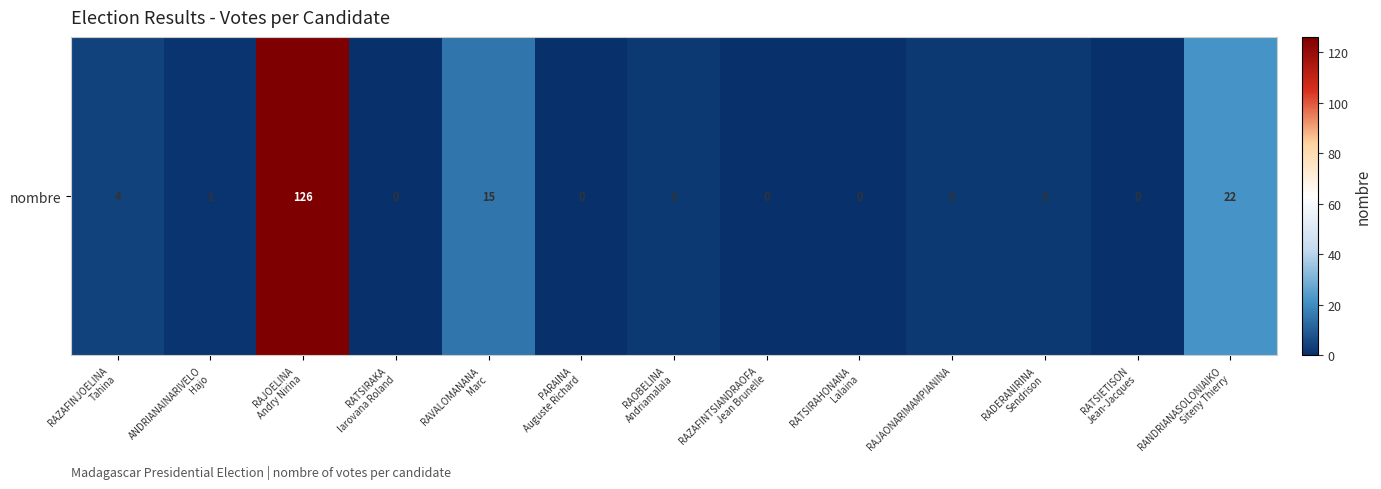

What is the difference between the second highest and minimum values?

22